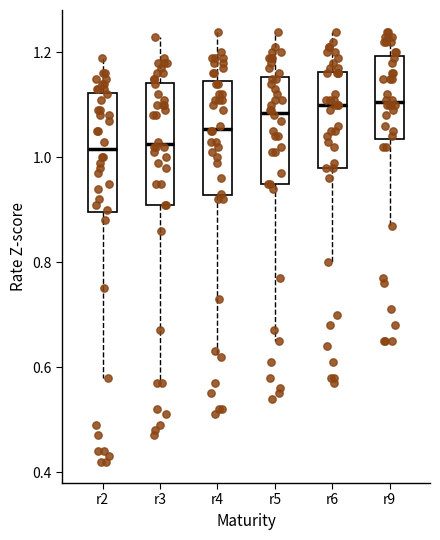

Reading left to right, read every box against the y-axis: the position of its median line, the range the box covers, and the ends of its whiskers. The values are not printed on the chart, so give them approximately, as read against the axis.

r2: median 1.02, box 0.90 to 1.12, whiskers 0.58 to 1.20
r3: median 1.02, box 0.92 to 1.14, whiskers 0.58 to 1.24
r4: median 1.06, box 0.92 to 1.14, whiskers 0.62 to 1.24
r5: median 1.08, box 0.96 to 1.16, whiskers 0.66 to 1.24
r6: median 1.10, box 0.98 to 1.16, whiskers 0.80 to 1.24
r9: median 1.10, box 1.04 to 1.20, whiskers 0.88 to 1.24